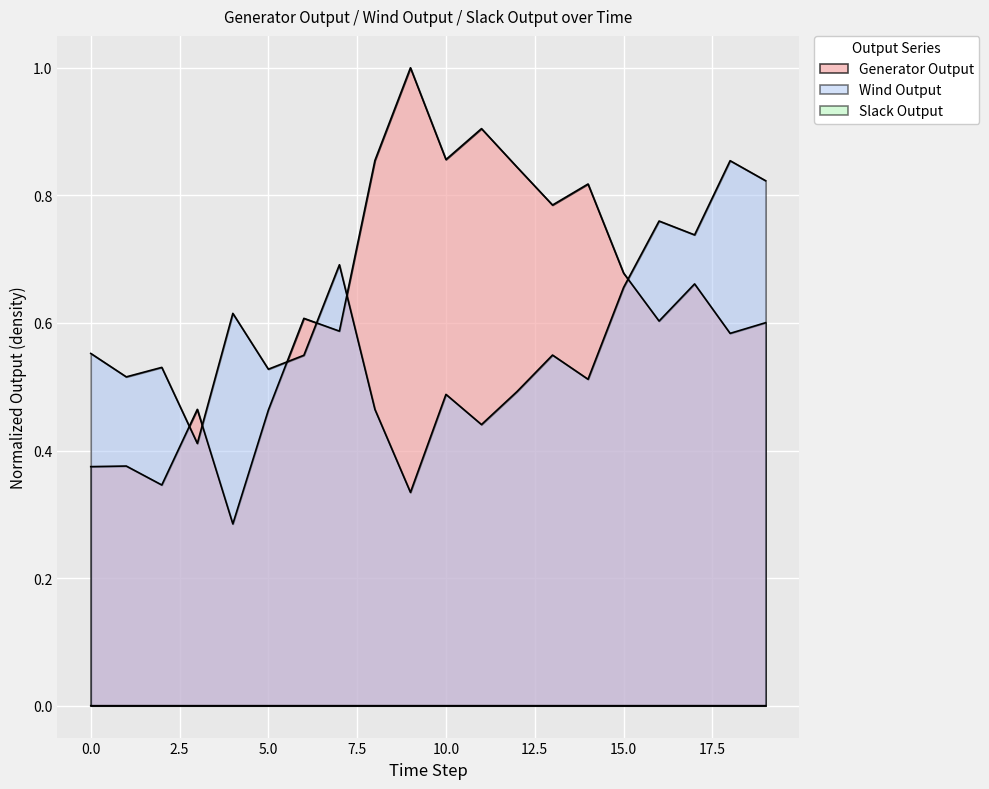

In Slack Output, how many points are higher than both neighbors (excluding endpoints)?

4